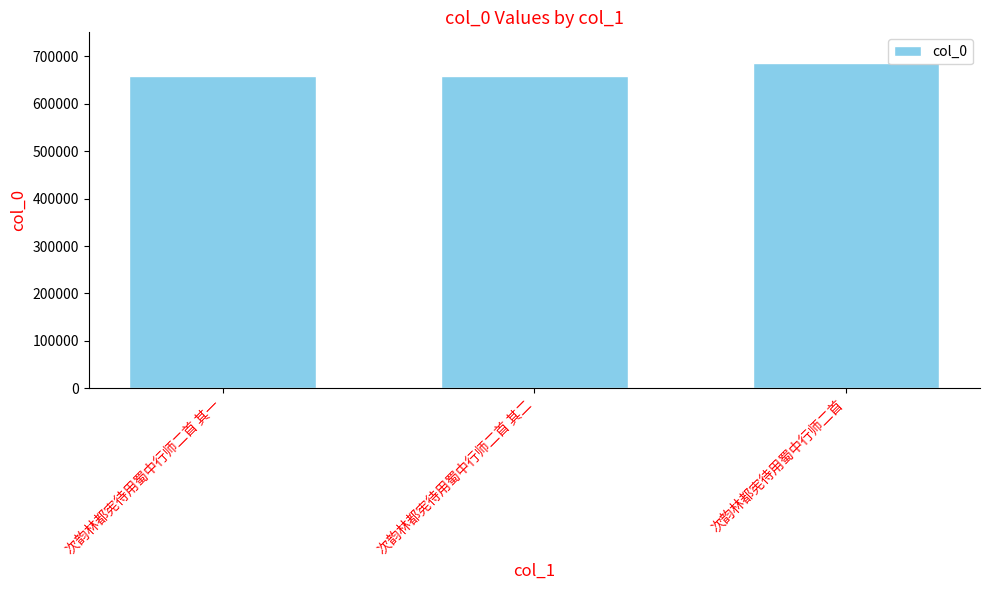

What is the difference between the values at 次韵林都宪待用蜀中行师二首 其二 and 次韵林都宪待用蜀中行师二首?

26429